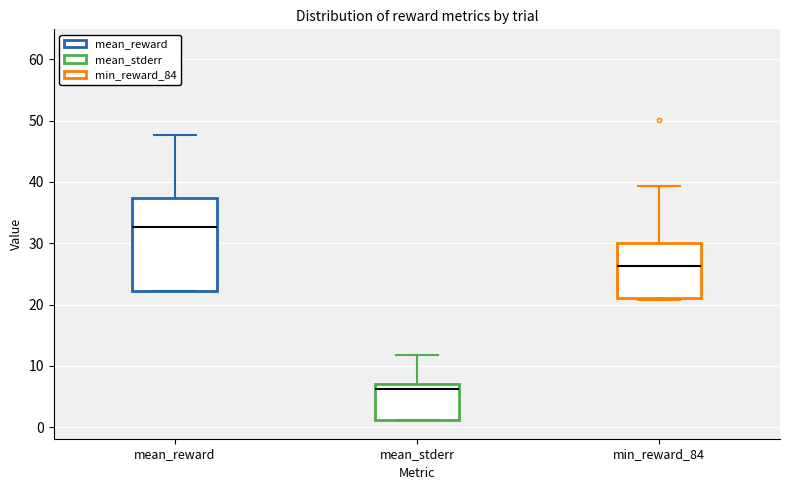

Reading left to right, transcribe this box plot: for each box, give where its median line is, the range the box spans, and where its two whiskers end, as read against the y-axis. The values are not printed on the chart, so give them approximately, as read against the axis.

mean_reward: median 33, box 22 to 37, whiskers 22 to 48
mean_stderr: median 6, box 1 to 7, whiskers 1 to 12
min_reward_84: median 26, box 21 to 30, whiskers 21 (just below the box's lower edge) to 39